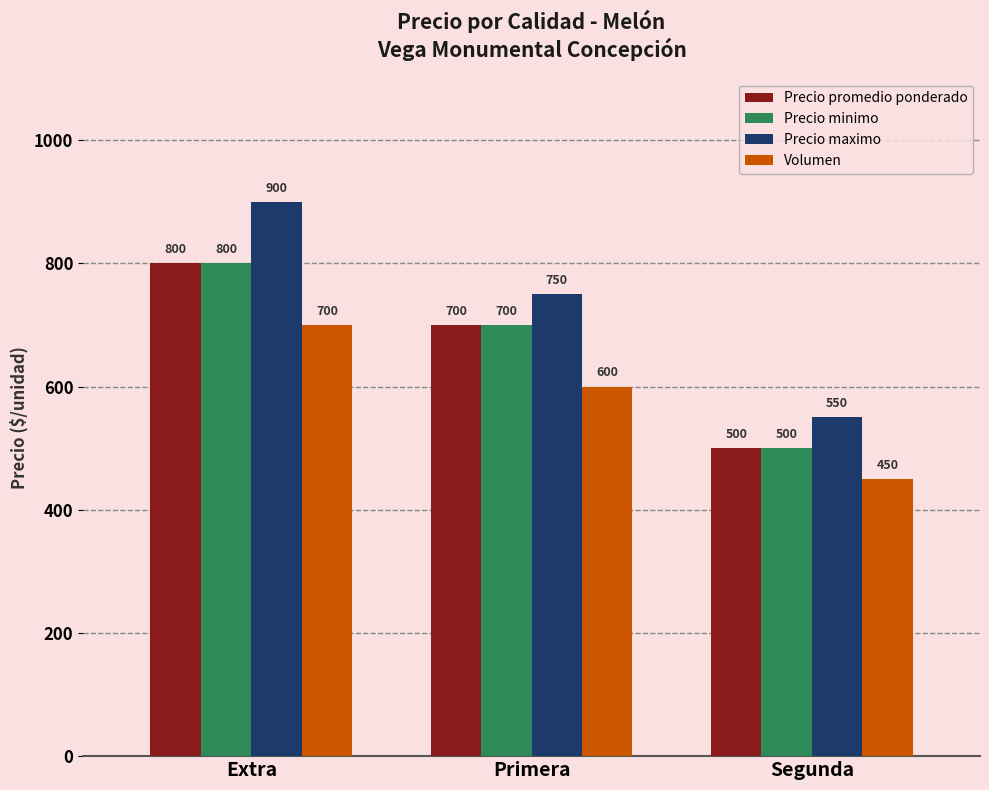

Count the number of categories in the chart.

3